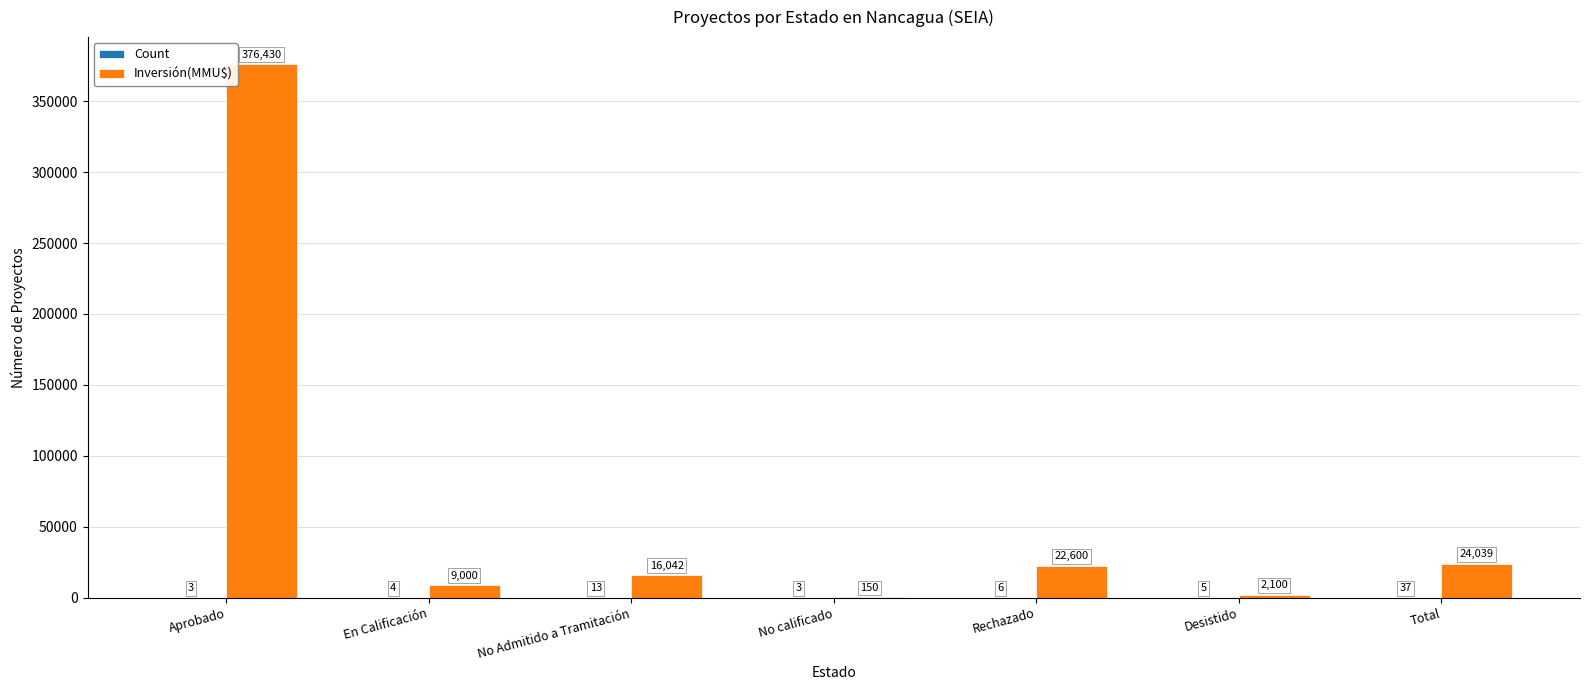

Does the chart contain stacked bars?

No